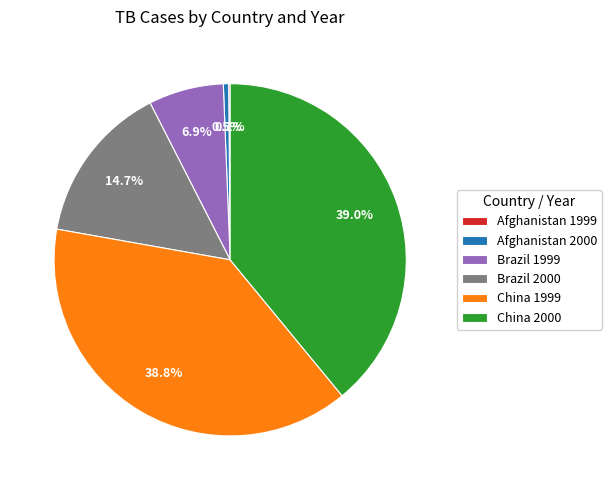

The Brazil 1999 slice represents 7% of the pie. True or false?

True